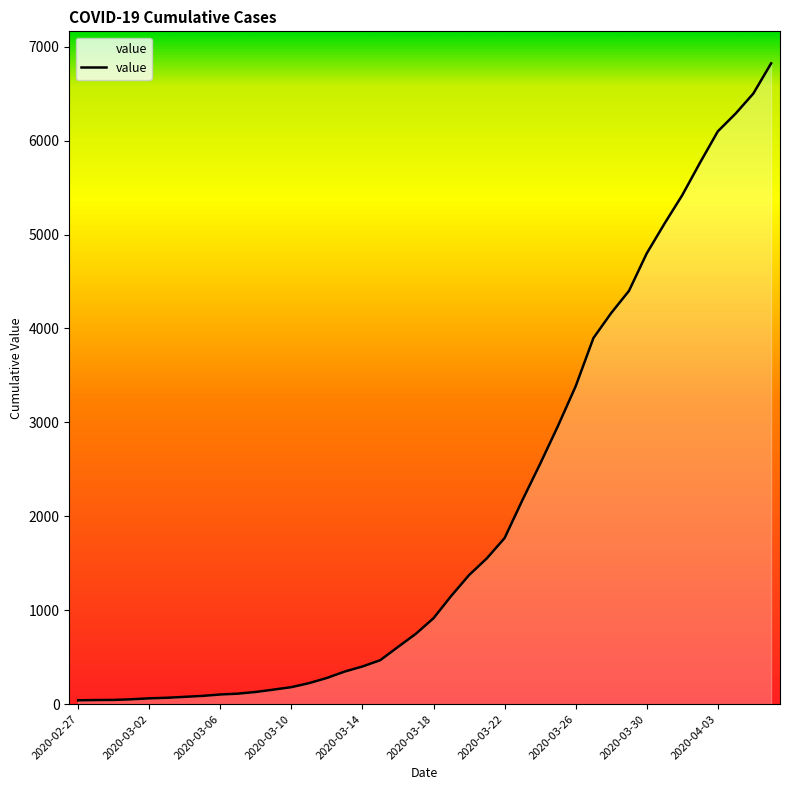

What is the greatest value displayed?

6822